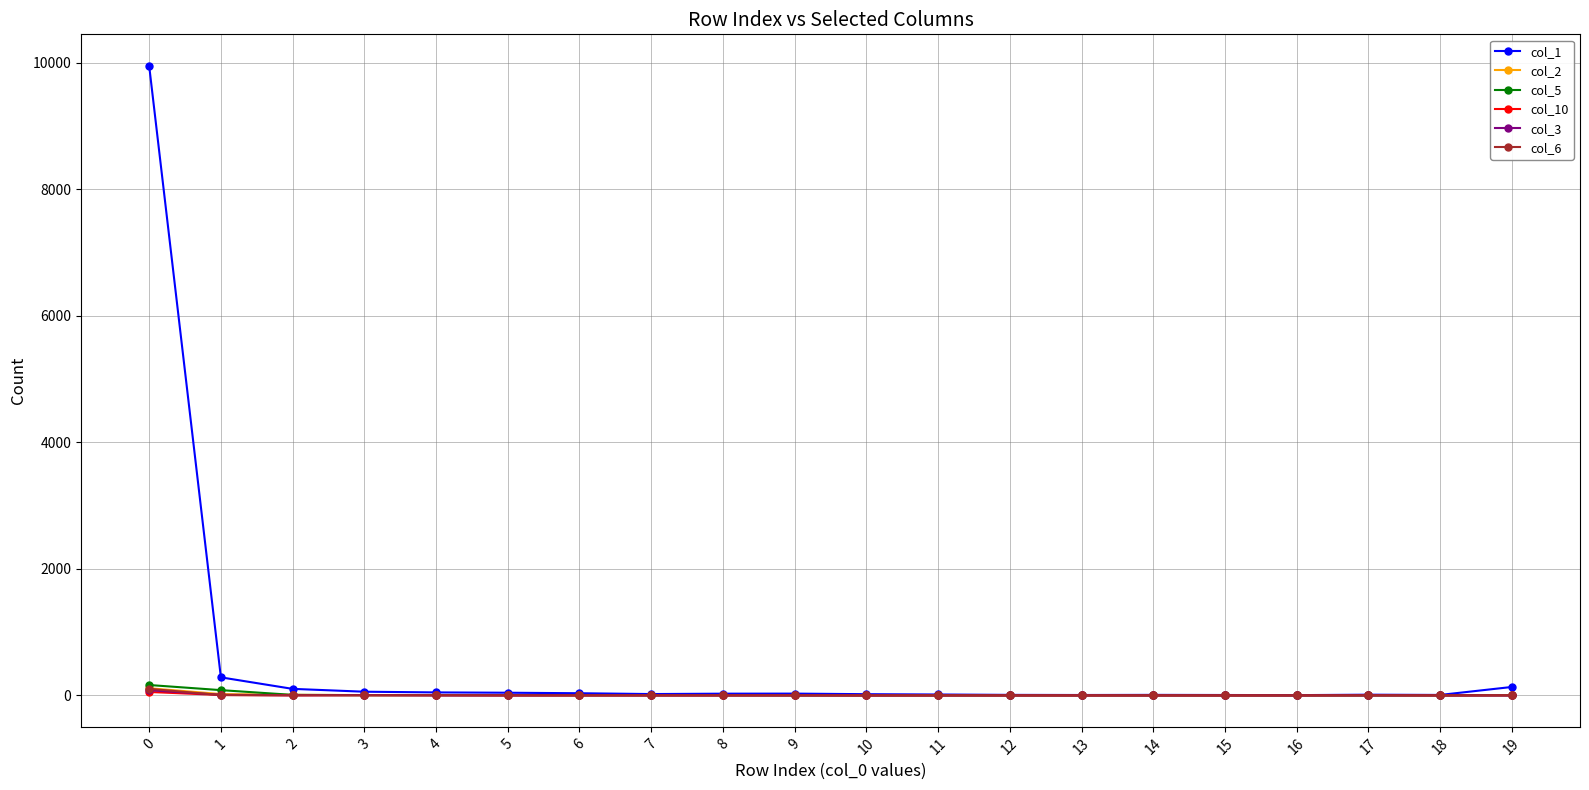

At how many categories does at least one series exceed 9428?

1